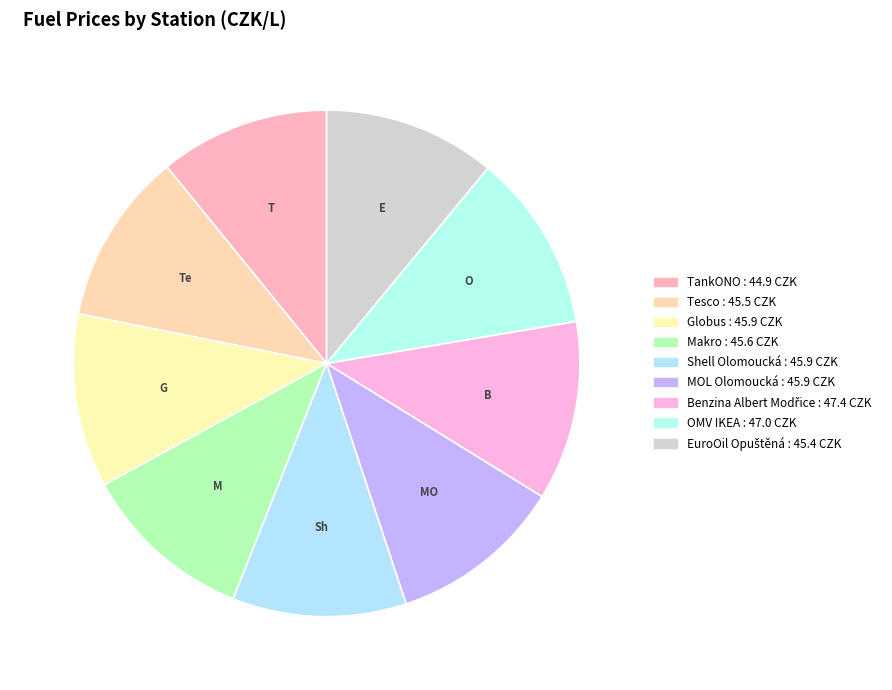

Combined, what portion of the pie is Shell Olomoucká and Globus?

22.2%